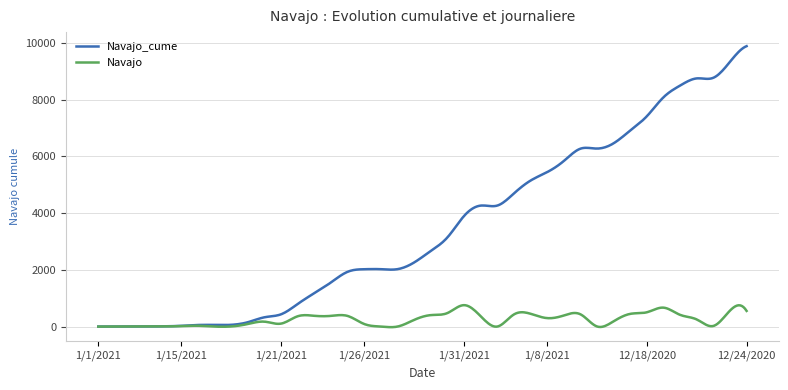

List the series in order of their overall mean, highest first.

Navajo_cume, Navajo